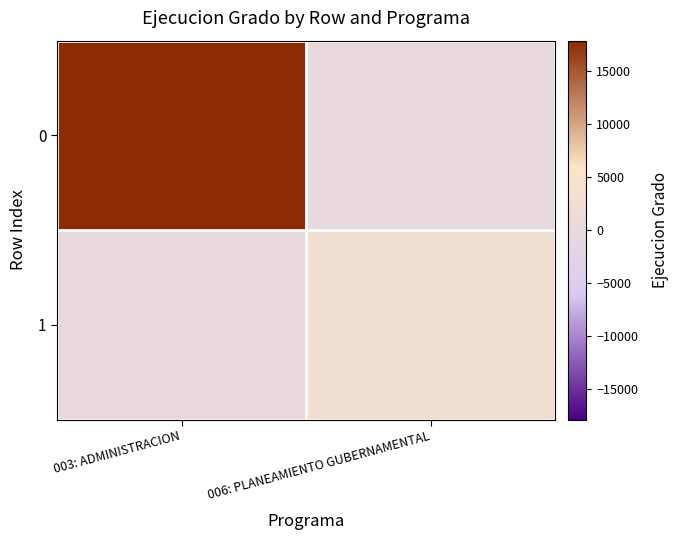

Between 003: ADMINISTRACION and 006: PLANEAMIENTO GUBERNAMENTAL, which is larger?

003: ADMINISTRACION